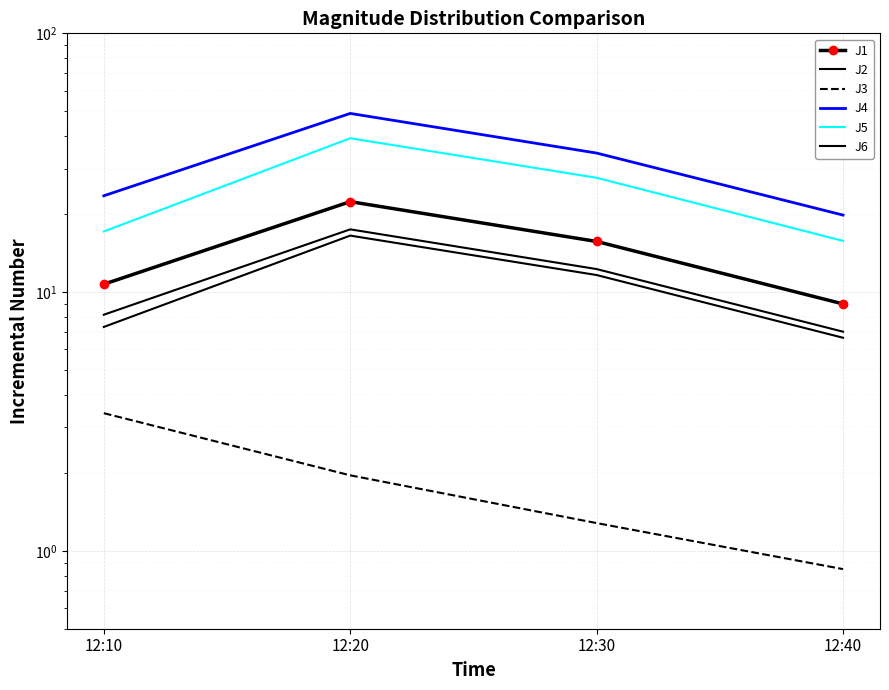

Rank the series at 12:10 from lowest to highest value.

J3, J2, J6, J1, J5, J4